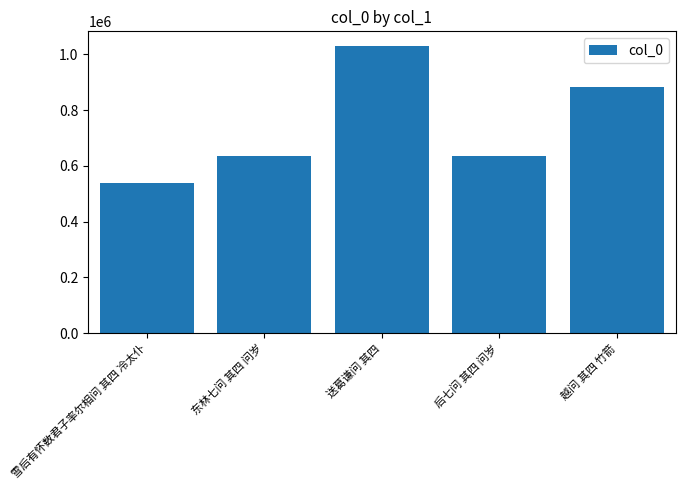

Which has a higher value, 东林七问 其四 问岁 or 送葛谦问 其四?

送葛谦问 其四